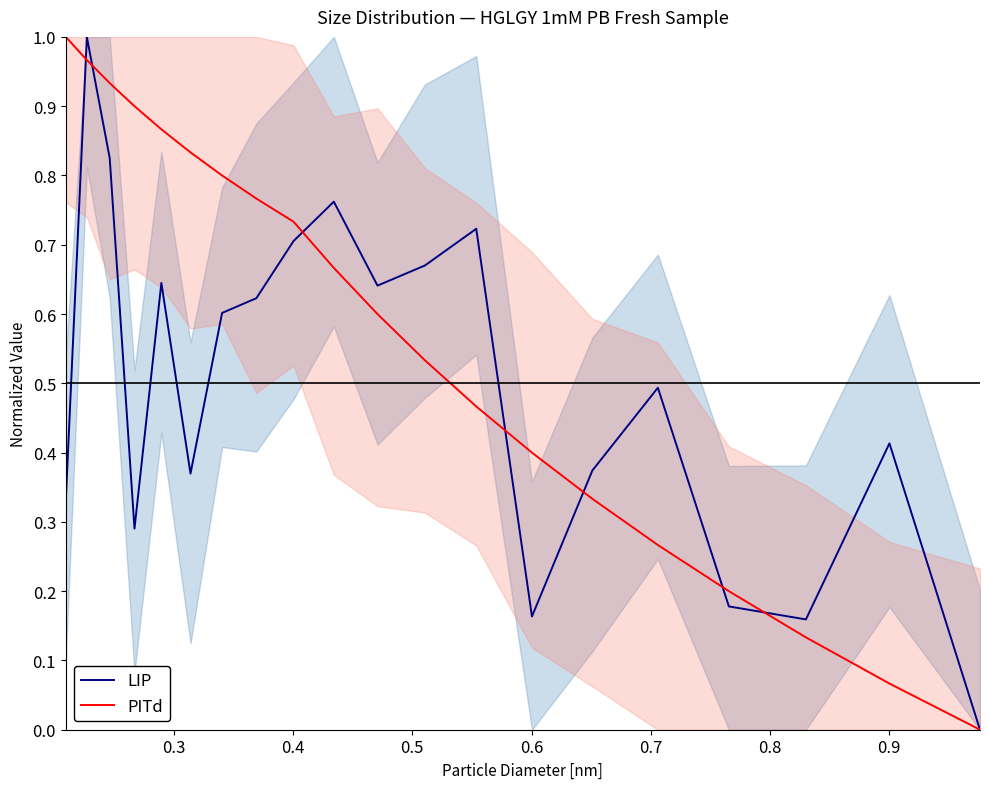

How many positive values does the LIP series have?

19